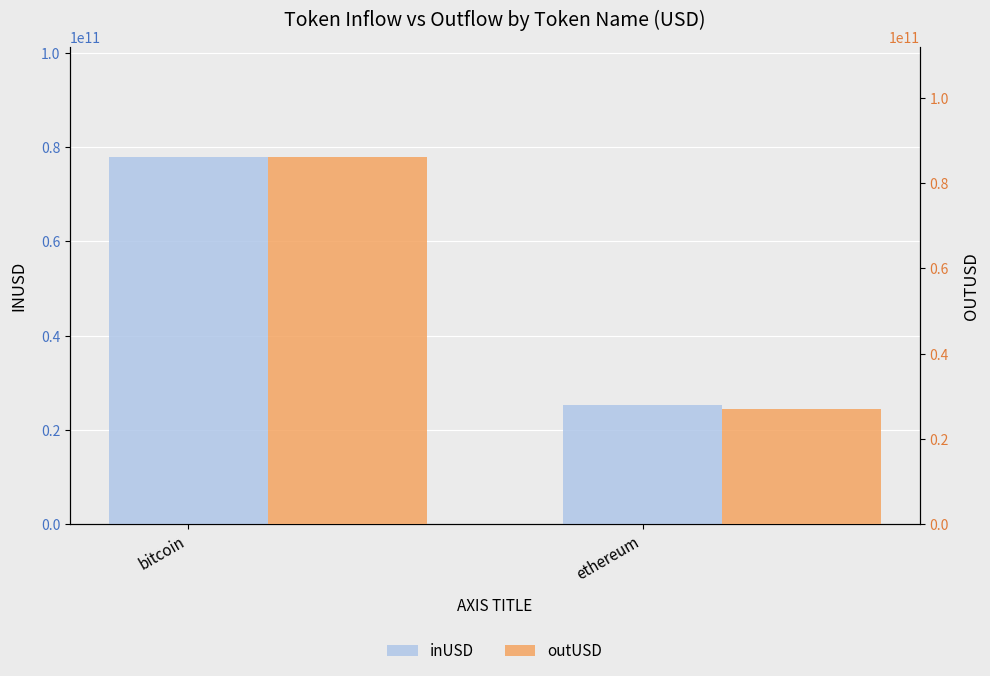

At ethereum, list the series in order from largest to smallest.

outUSD, inUSD